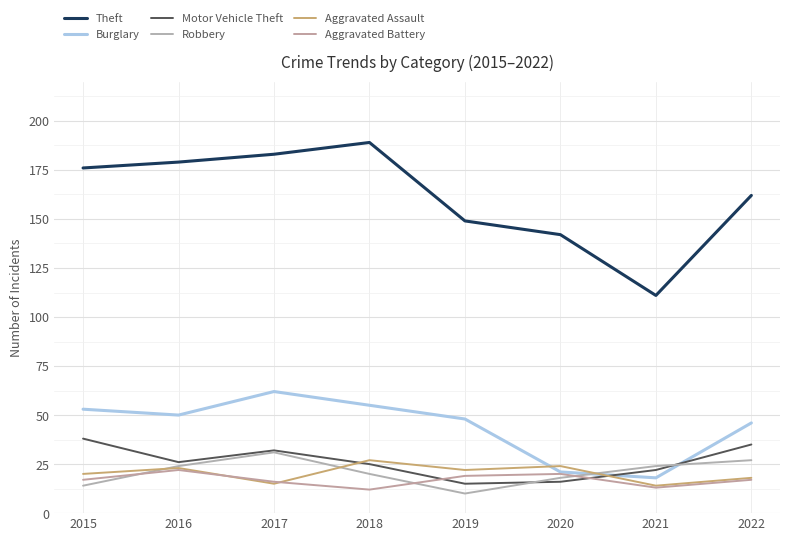

Does the chart have visible grid lines?

Yes